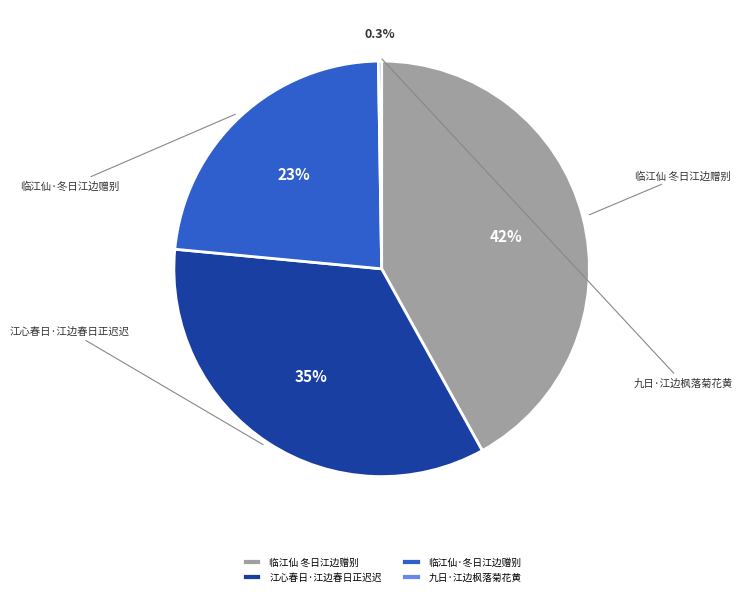

To the nearest percent, what is the average slice percentage?

25%